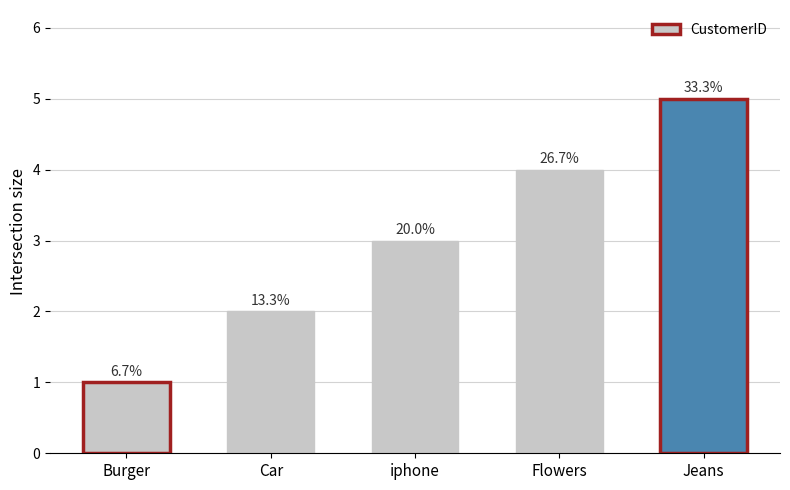

How many bars are there in total?

5